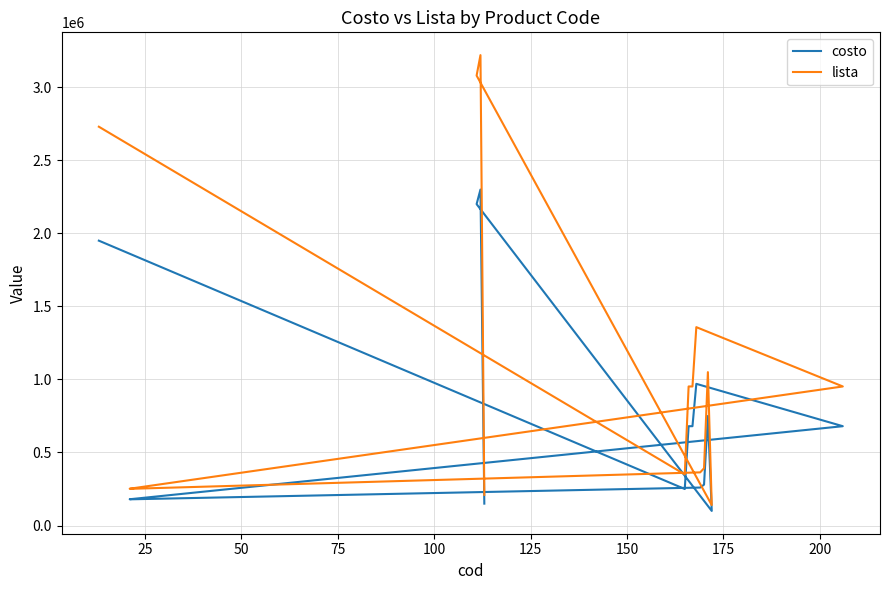

What is the maximum value for lista?

3220000